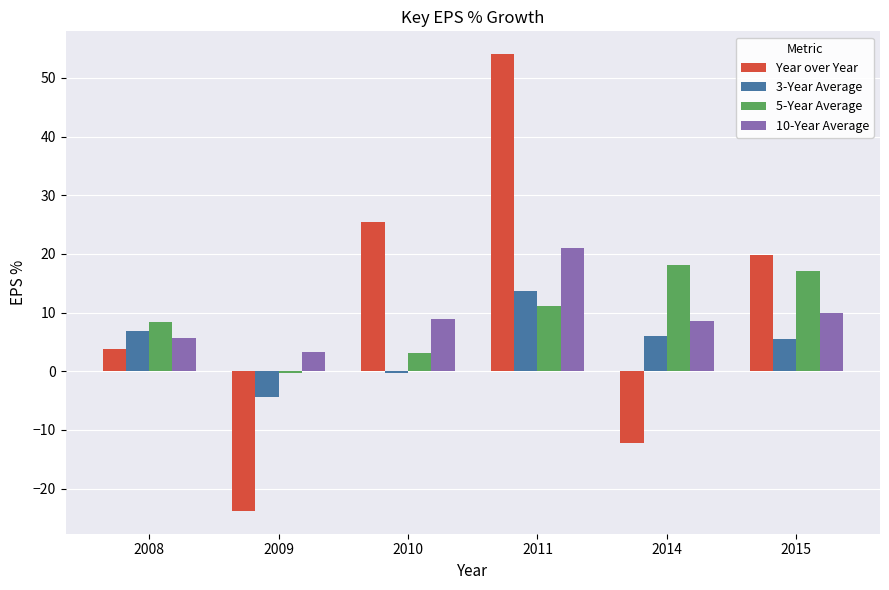

Rank the series at 2015 from lowest to highest value.

3-Year Average, 10-Year Average, 5-Year Average, Year over Year